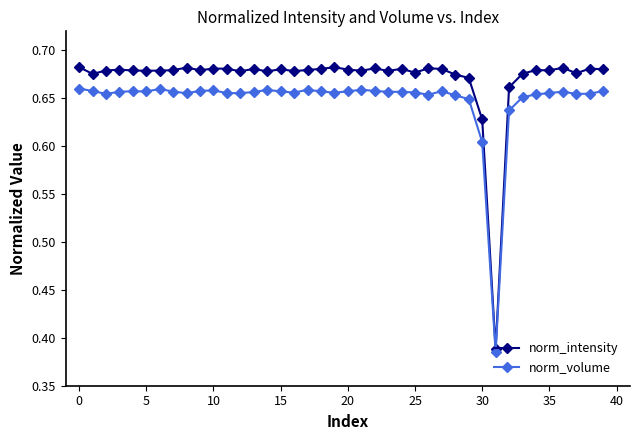

Rank the series by their average value, from lowest to highest.

norm_volume, norm_intensity